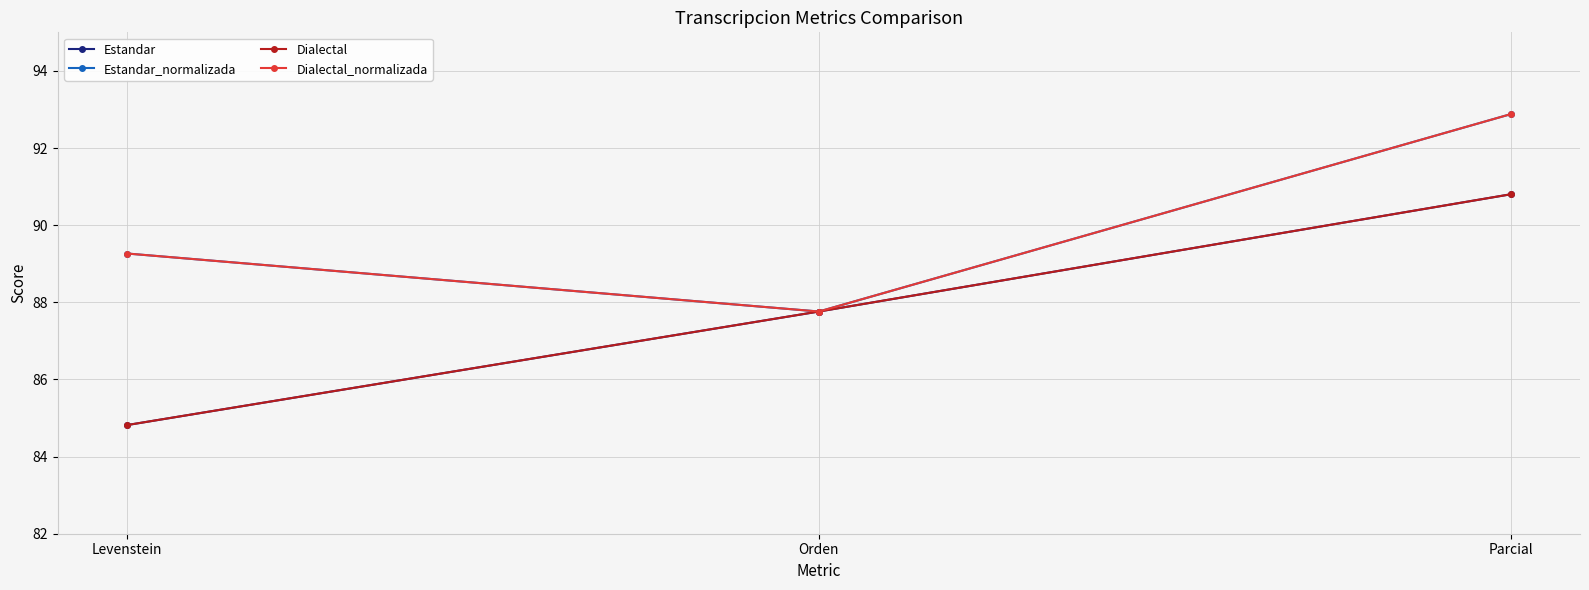

What is the sum of all Dialectal values?

263.4